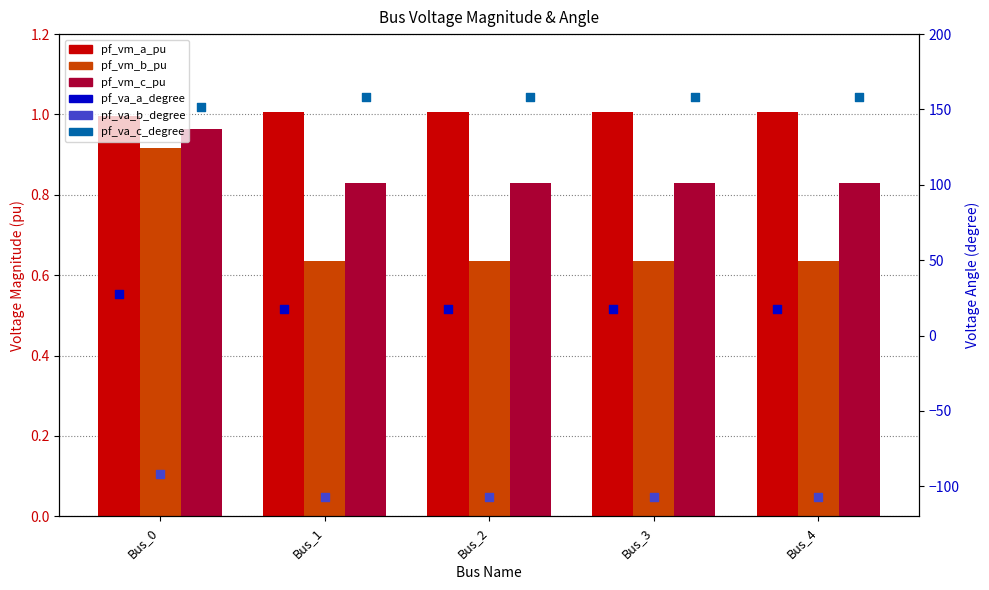

At which category is the sum across all series the highest?

Bus_0